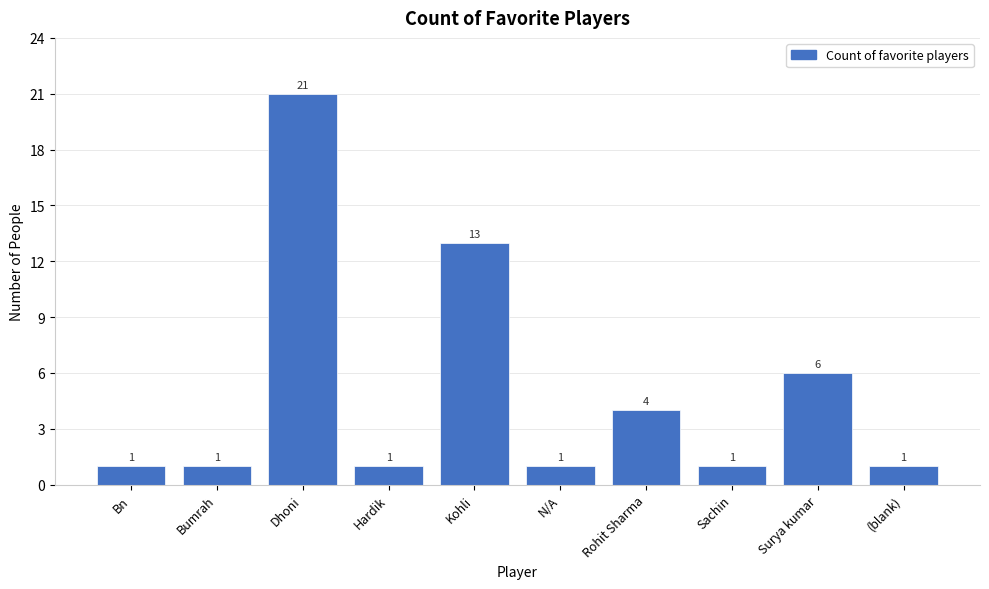

Reading left to right, transcribe all the data shown in this chart.

Bn=1	Bumrah=1	Dhoni=21	Hardik=1	Kohli=13	N/A=1	Rohit Sharma=4	Sachin=1	Surya kumar=6	(blank)=1